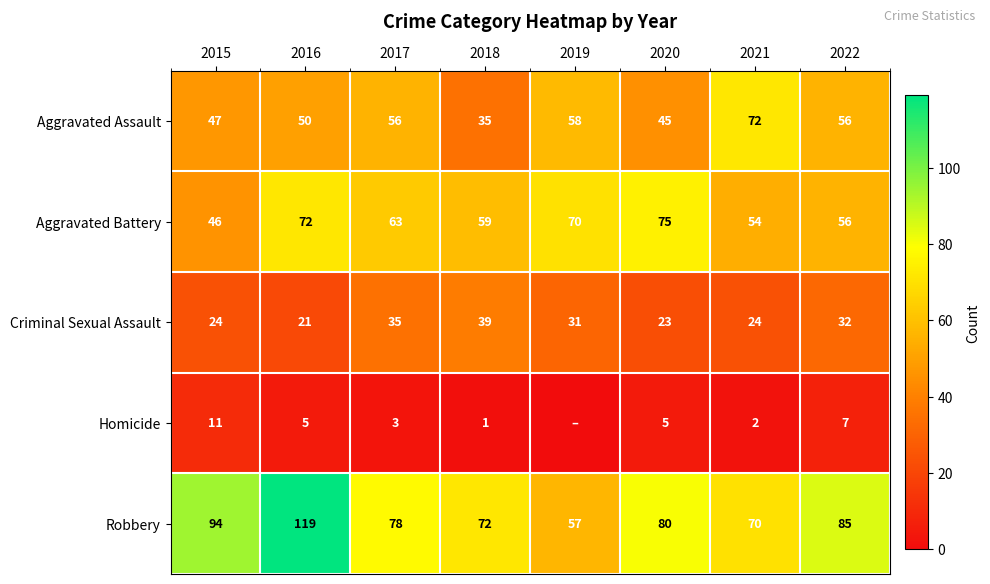

At which category is the sum across all series the highest?

2016